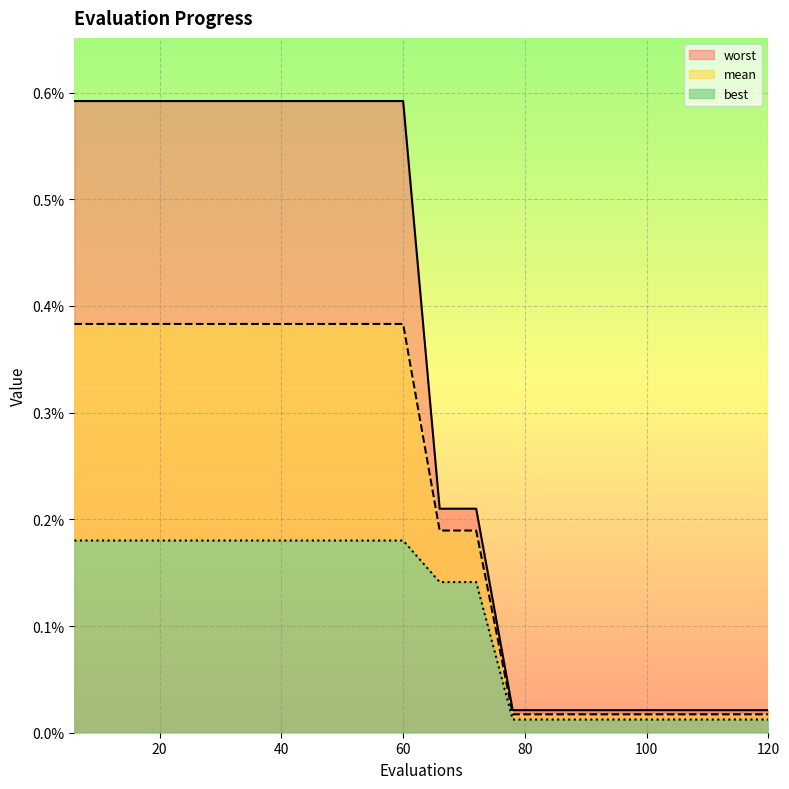

True or false: mean has more than 1 interior local peaks.

False